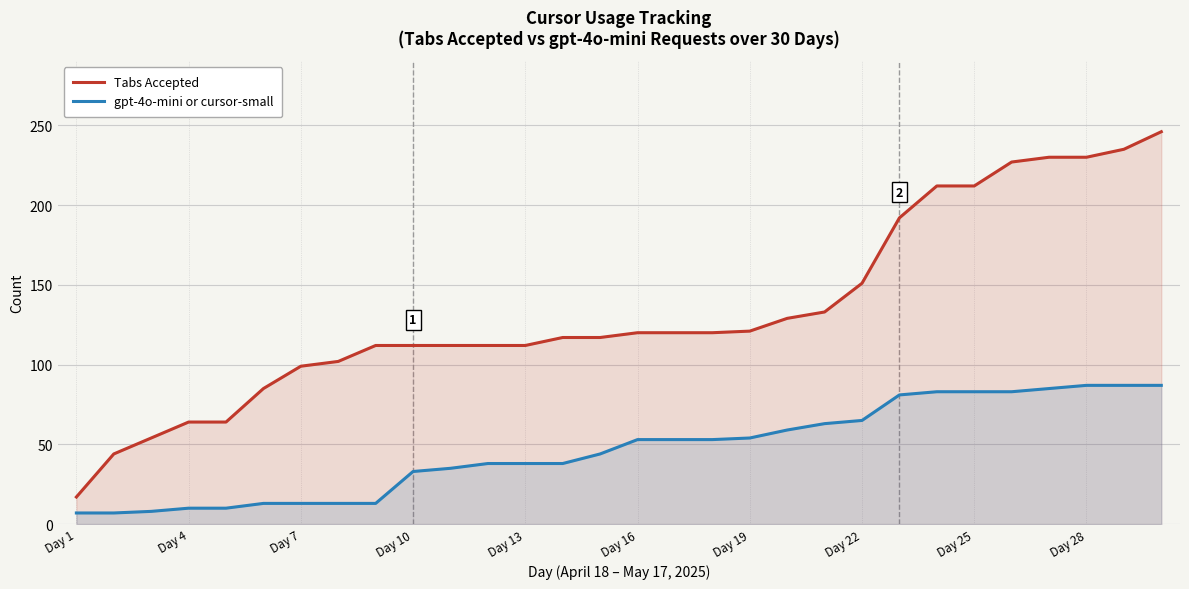

What are all the series names shown in the legend?

Tabs Accepted, gpt-4o-mini or cursor-small